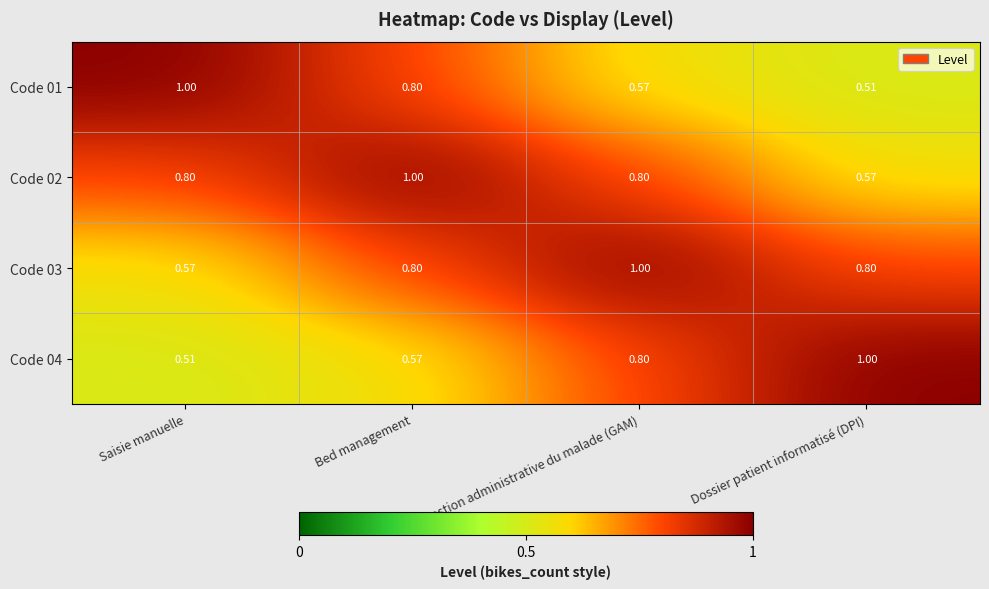

List the labels in order of Code 01 value, smallest first.

Dossier patient informatisé (DPI), Gestion administrative du malade (GAM), Bed management, Saisie manuelle